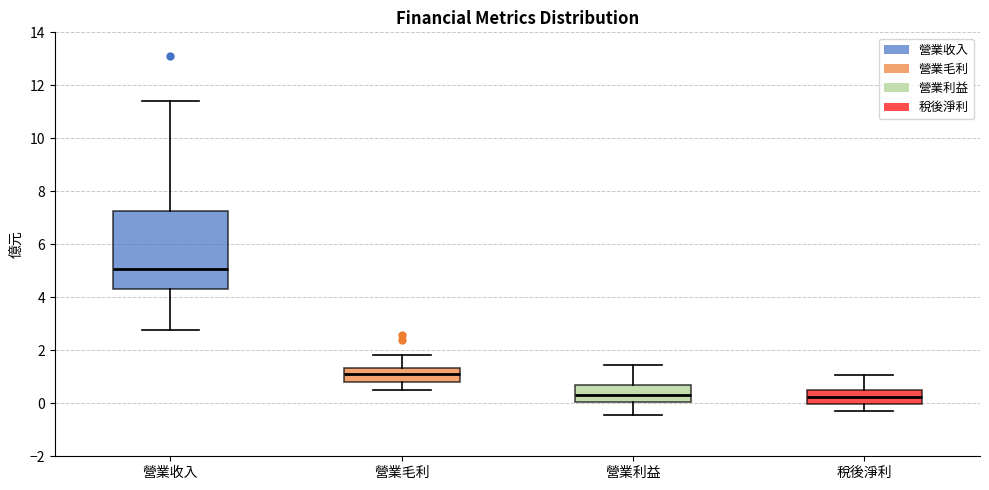

Reading left to right, read every box against the y-axis: the position of its median line, the range the box covers, and the ends of its whiskers. The values are not printed on the chart, so give them approximately, as read against the axis.

營業收入: median 5.0, box 4.4 to 7.2, whiskers 2.8 to 11.4
營業毛利: median 1.0, box 0.8 to 1.4, whiskers 0.6 to 1.8
營業利益: median 0.4, box 0.0 to 0.6, whiskers -0.4 to 1.4
稅後淨利: median 0.2, box 0.0 to 0.6, whiskers -0.2 to 1.0